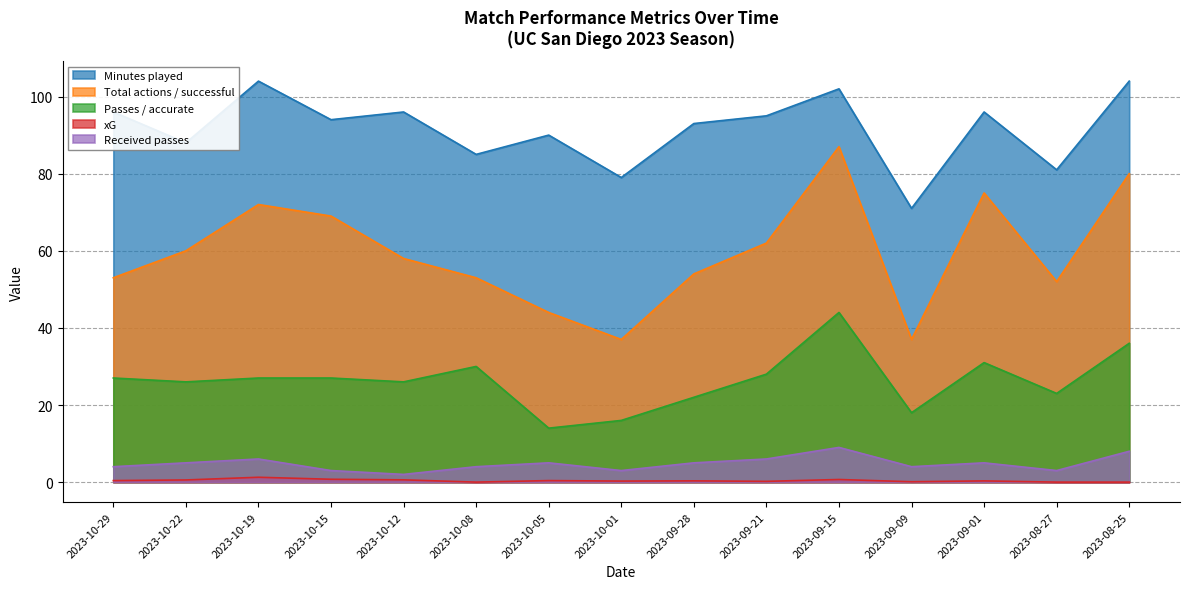

What is the label of the 10th point from the left?

2023-09-21